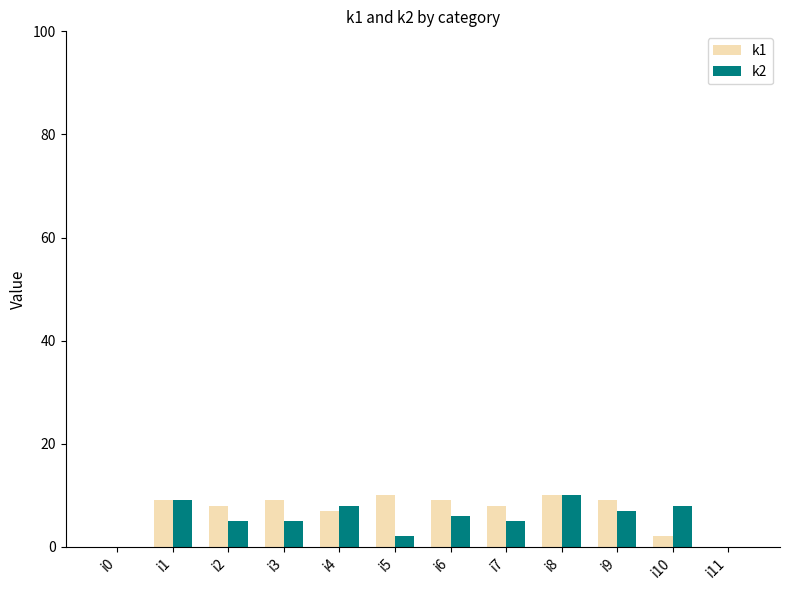

The value of k2 at i0 is -5. True or false?

False